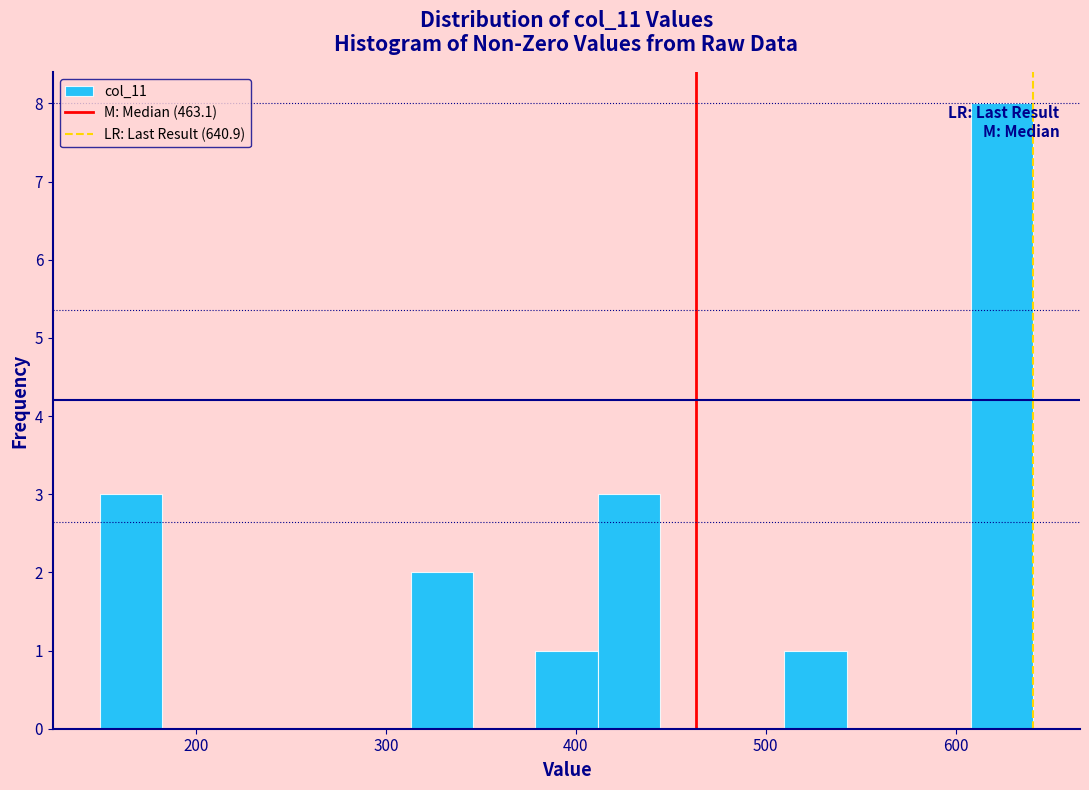

Read against the x-axis, roughly where is the centre of the tallest bar?

620